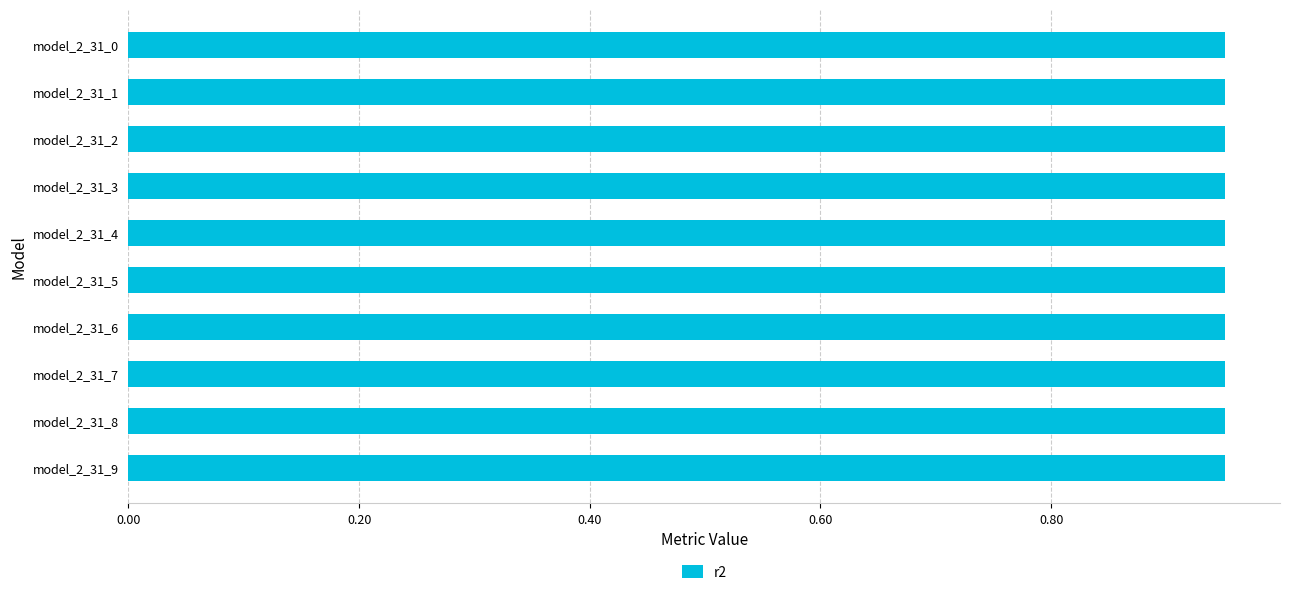

The value at model_2_31_2 is 1.5. True or false?

False